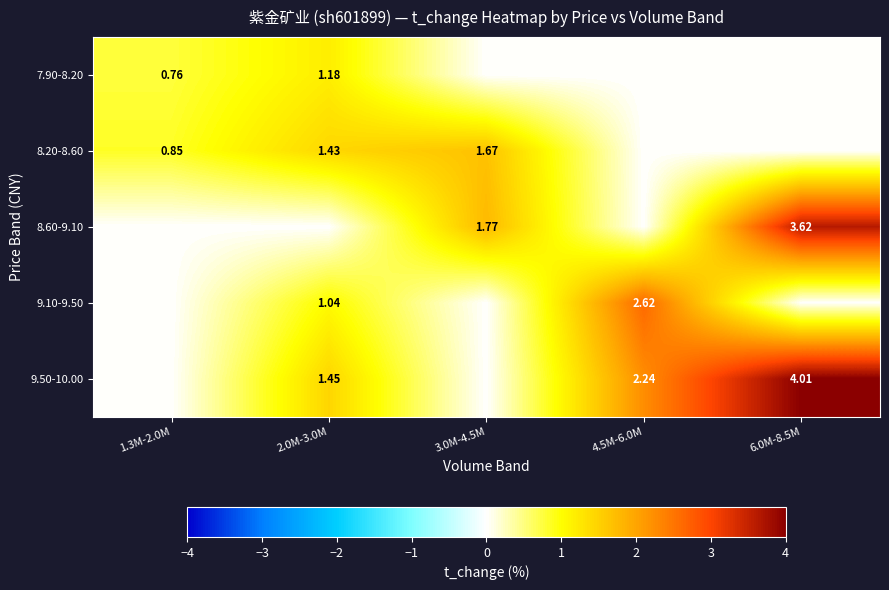

Where does the 9.50-10.00 series first go above 1?

2.0M-3.0M